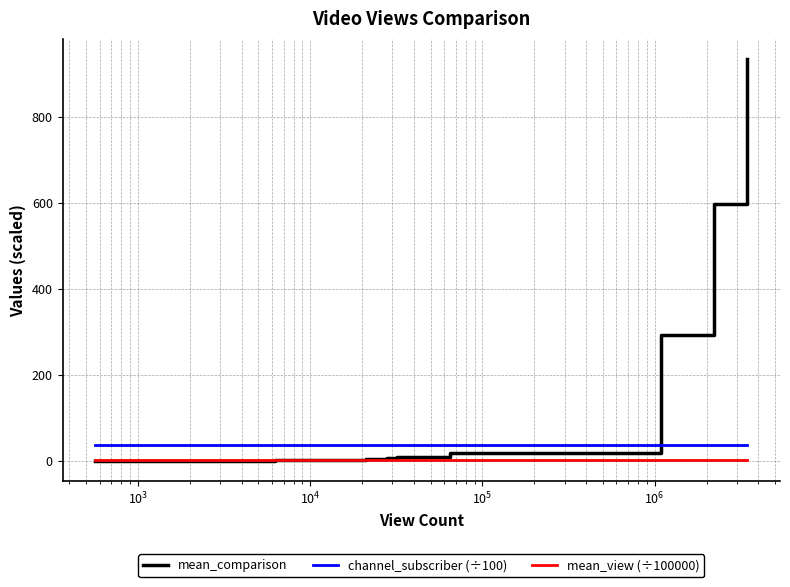

Does the chart have visible grid lines?

Yes